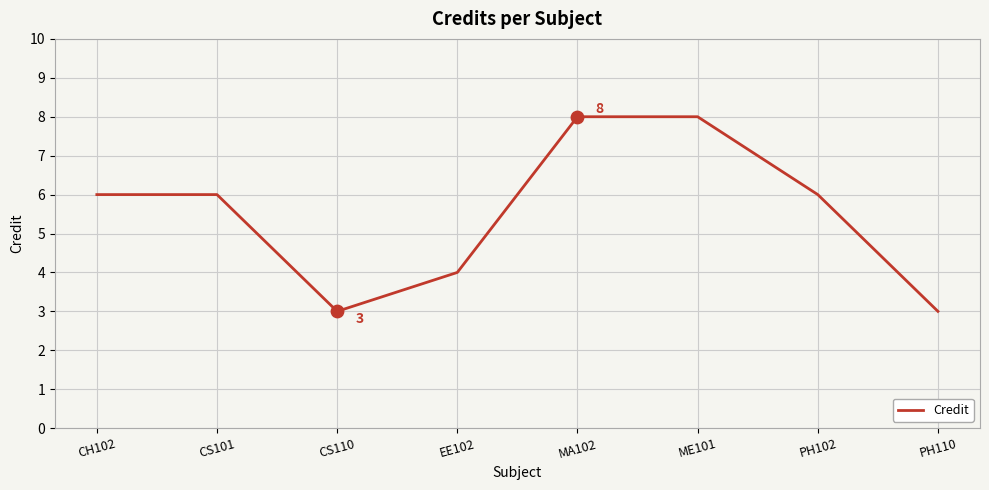

What is the change in value from CS110 to MA102?

+5